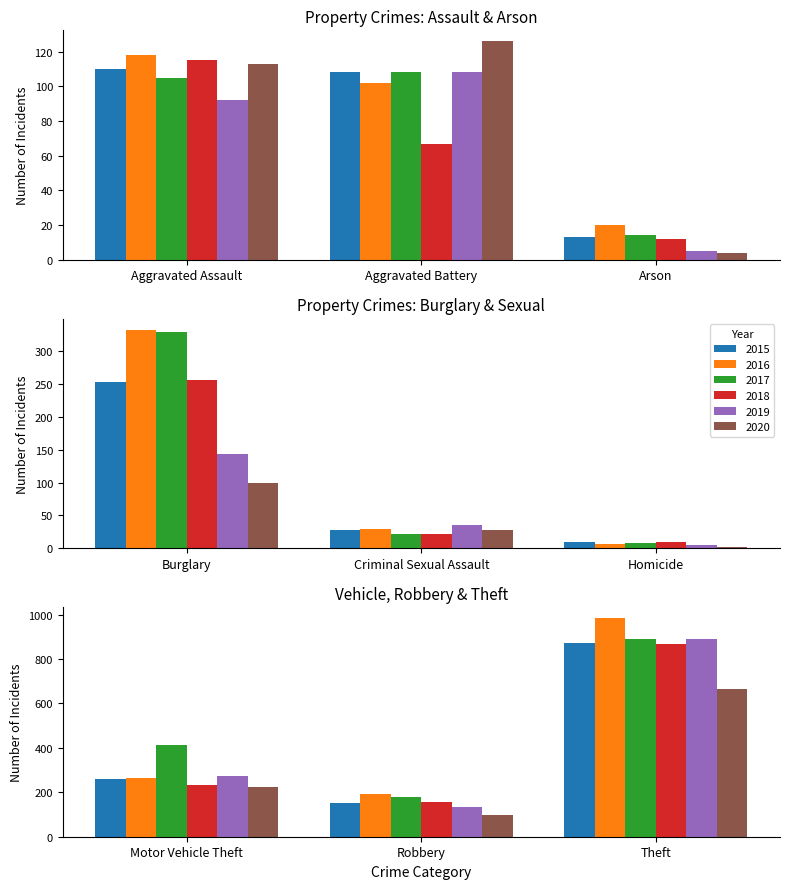

Reading left to right, extract all data points from this chart.

2015: 110	108	13	254	28	9	261	154	874
2016: 118	102	20	333	30	7	265	194	984
2017: 105	108	14	329	21	8	411	178	892
2018: 115	67	12	257	21	10	231	155	868
2019: 92	108	5	143	35	5	273	135	891
2020: 113	126	4	100	28	2	222	97	666